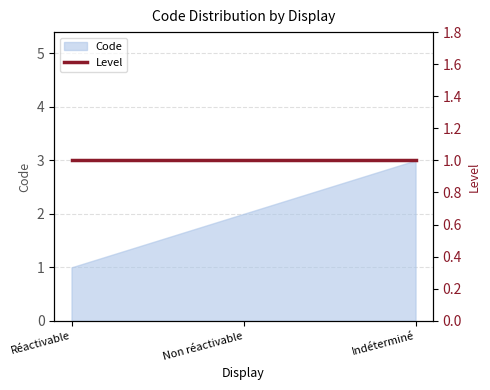

What is the smallest value displayed?

1